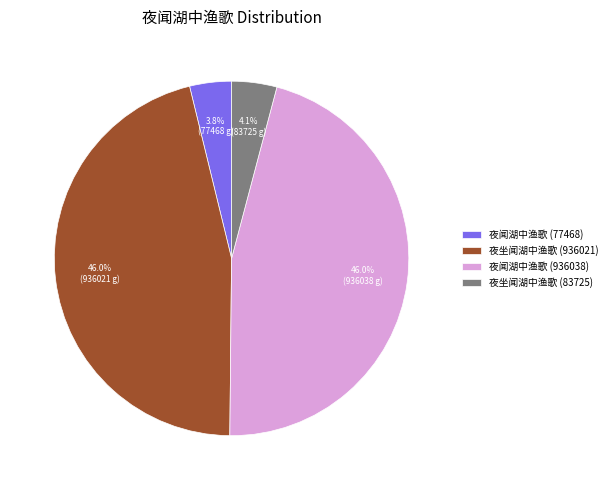

Between 夜闻湖中渔歌 (77468) and 夜闻湖中渔歌 (936038), which is larger?

夜闻湖中渔歌 (936038)